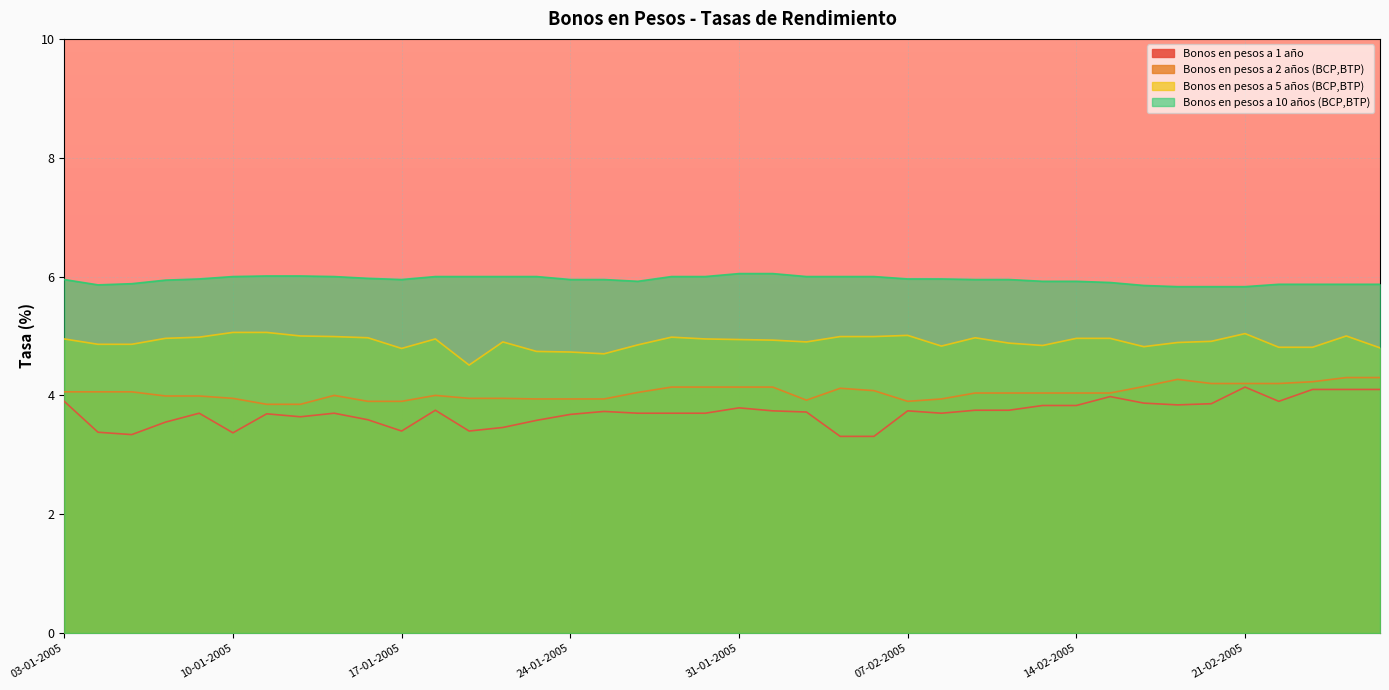

At which category does Bonos en pesos a 5 años (BCP,BTP) reach its first local valley?

17-01-2005